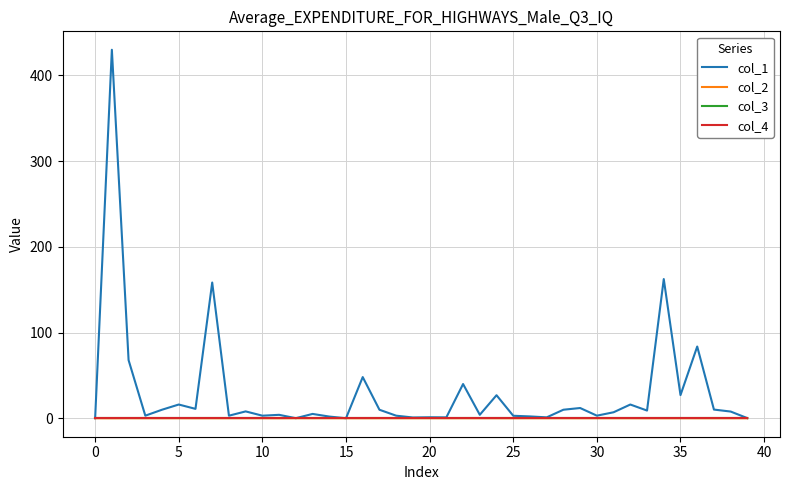

How many lines are shown in the chart?

4